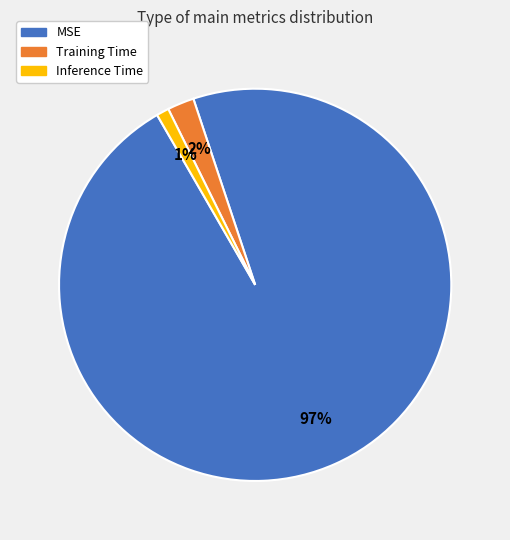

Rank the categories by value from highest to lowest.

MSE, Training Time, Inference Time